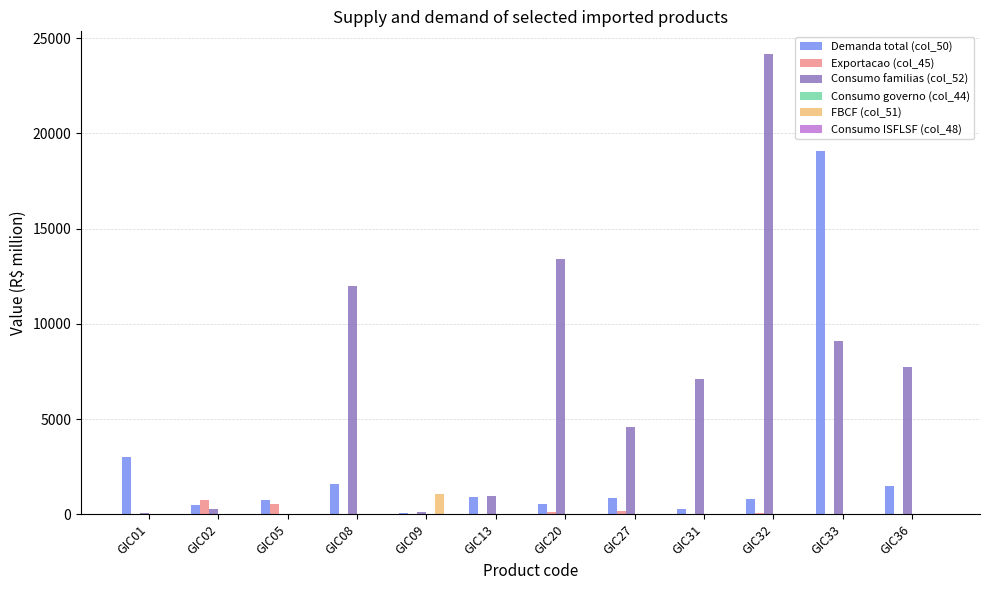

What is the greatest value displayed?

24154.1